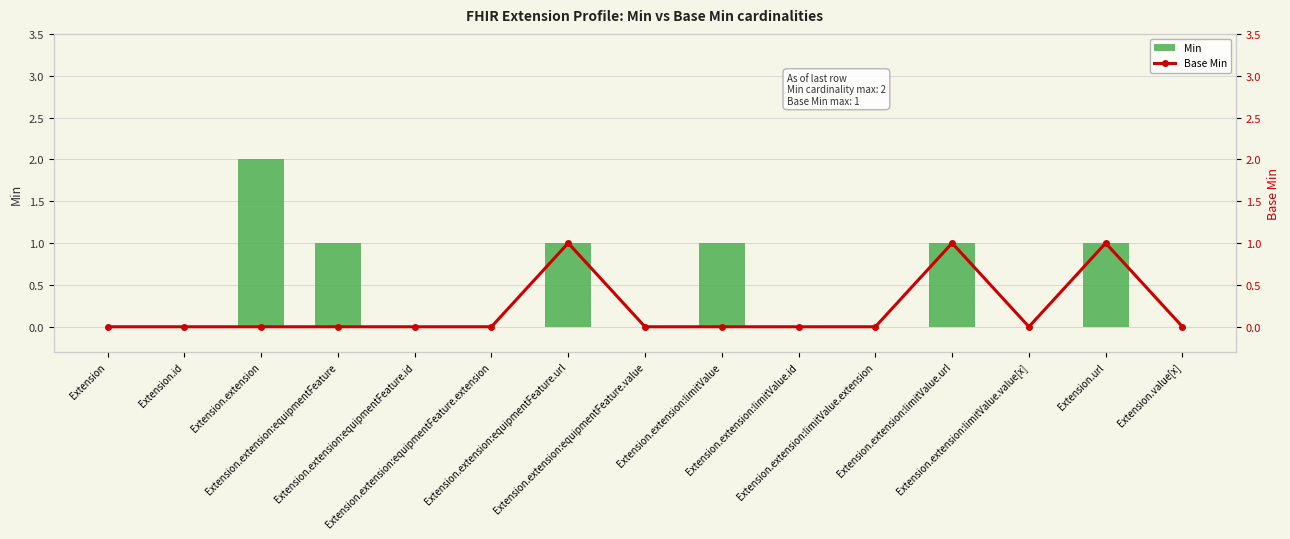

What is the label of the 11th bar from the left?

Extension.extension:limitValue.extension